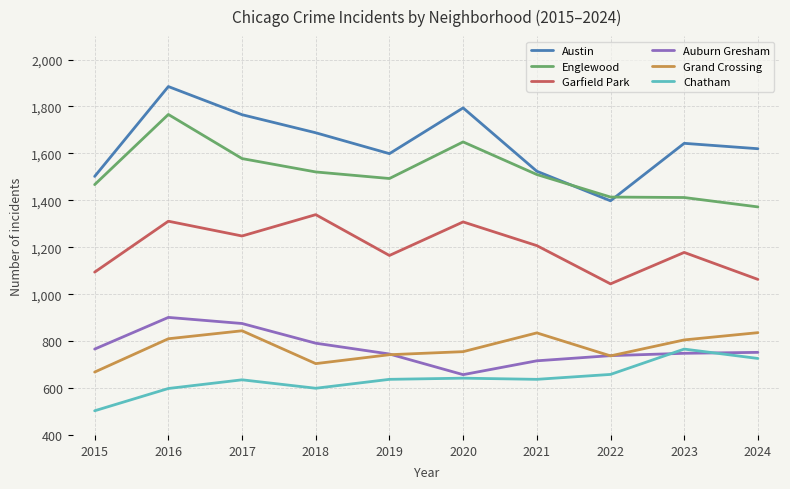

Rank the categories by Austin value from lowest to highest.

2022, 2015, 2021, 2019, 2024, 2023, 2018, 2017, 2020, 2016